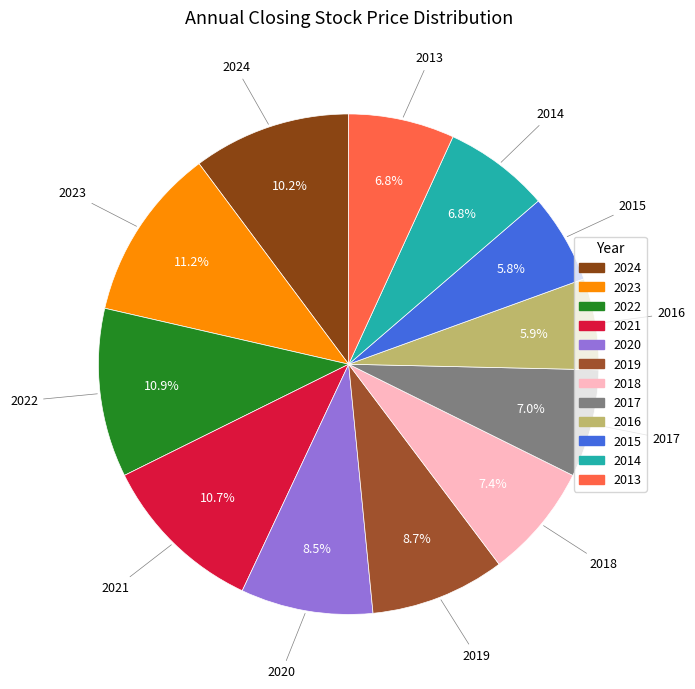

True or false: 2020 accounts for 18% of the total.

False